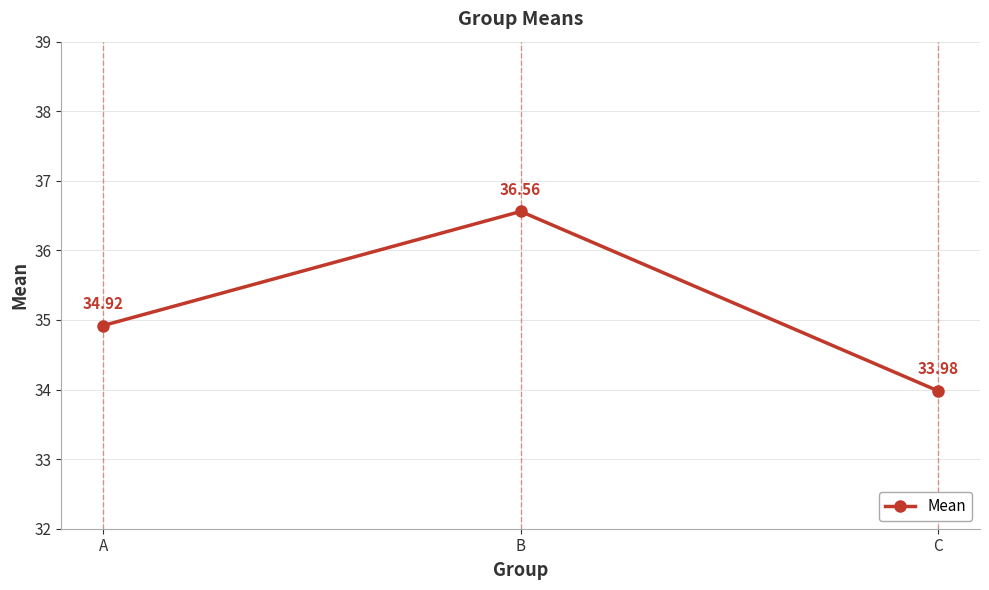

What is the greatest value displayed?

36.6